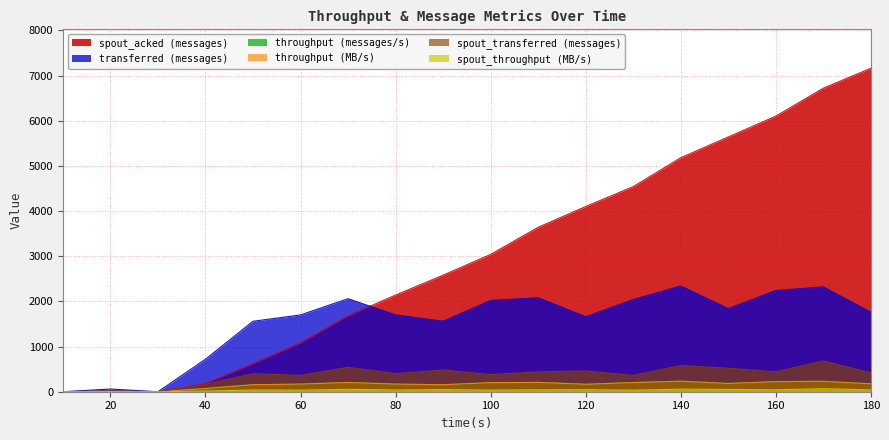

At which category is the sum across all series the highest?

170